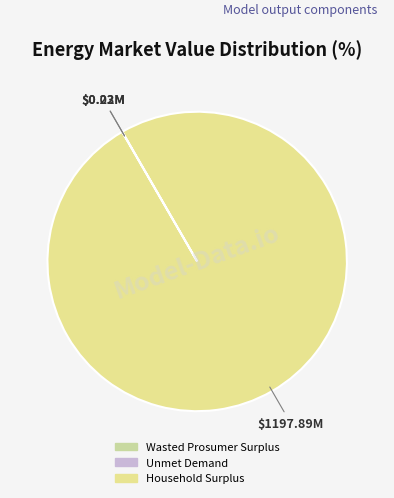

What is the total percentage of Unmet Demand and Household Surplus?

100.0%